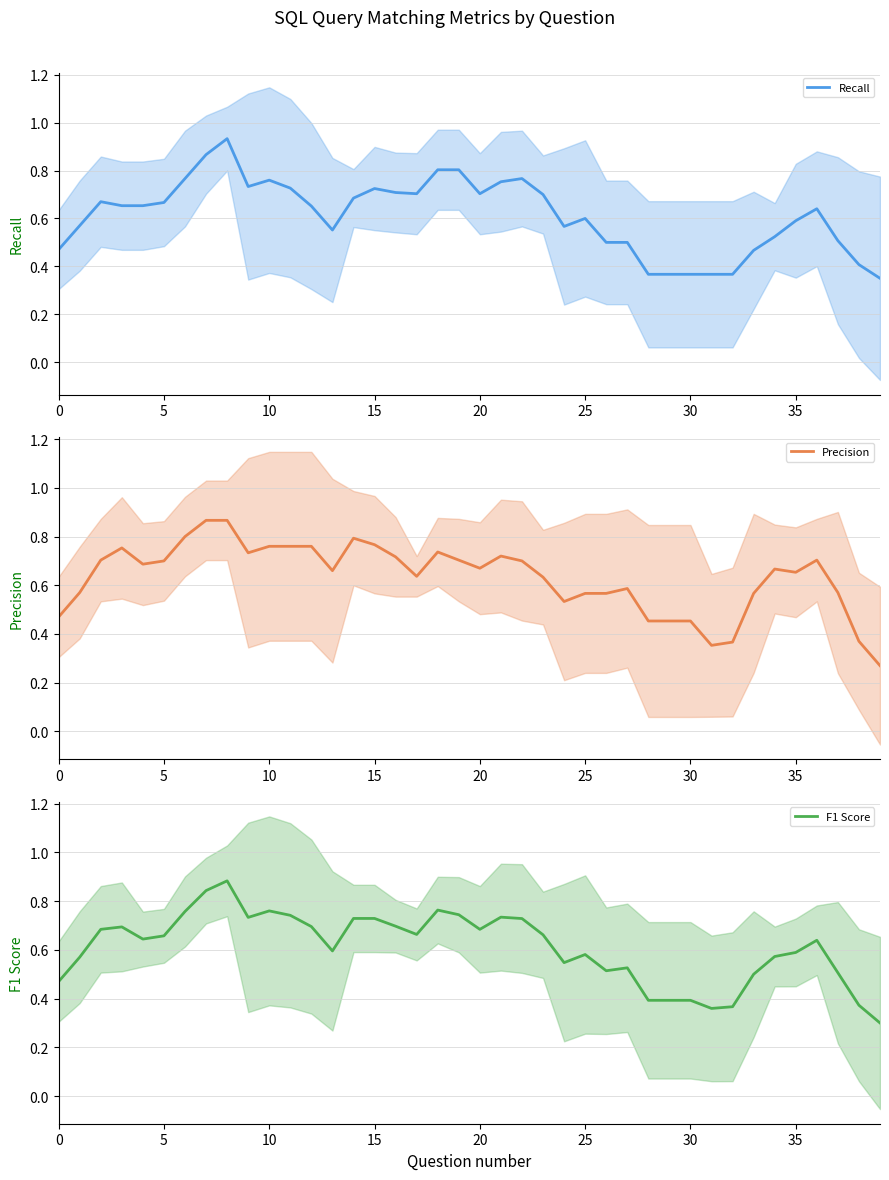

What is the sum of the Recall values at 24 and 23?

1.3